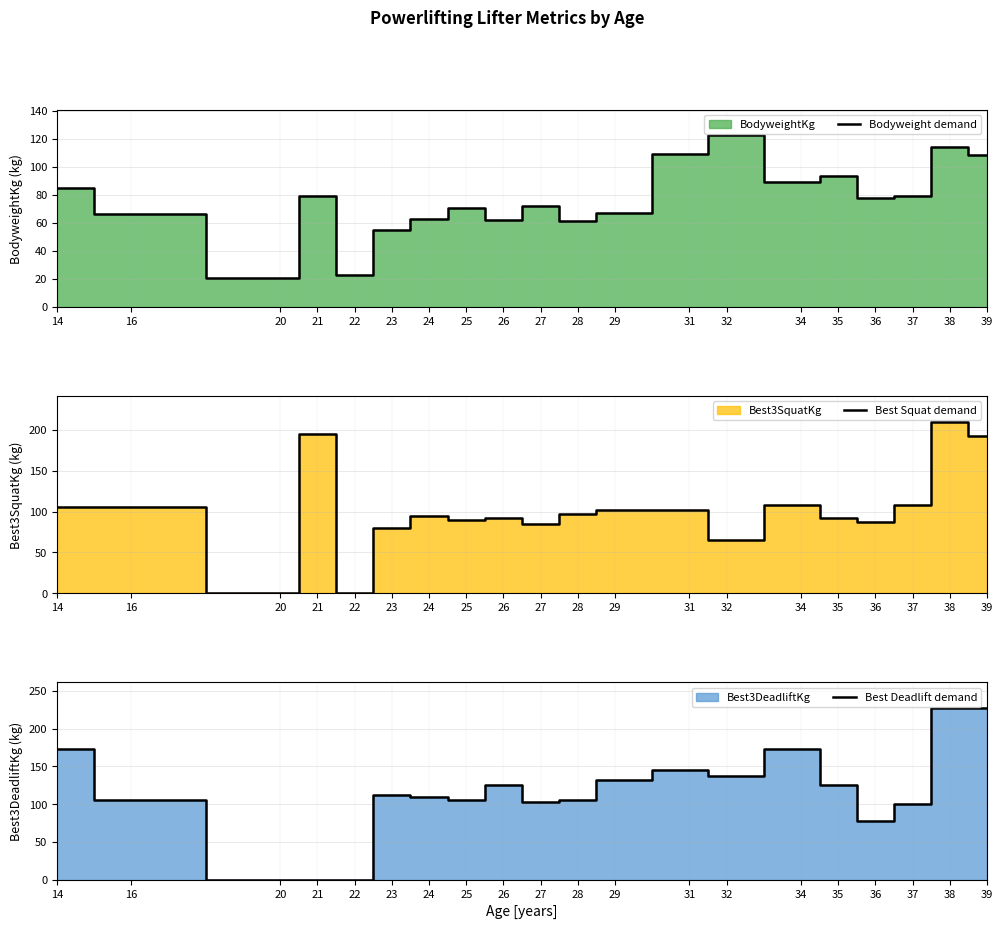

Reading left to right, transcribe all the data shown in this chart.

Bodyweight demand: 84.7	66.2	21.0	78.9	23.0	55.0	62.7	70.3	61.8	72.3	61.2	67.3	108.9	122.5	89.5	93.2	77.6	79.4	114.1	108.8
Best Squat demand: 105.0	105.0	0.0	195.0	0.0	80.0	95.0	90.0	92.5	85.0	97.5	102.5	102.5	65.0	107.5	92.5	87.5	107.5	210.0	192.5
Best Deadlift demand: 172.5	105.0	0.0	0.0	0.0	112.5	110.0	105.0	125.0	102.5	105.0	132.5	145.0	137.5	172.5	125.0	77.5	100.0	227.5	227.5